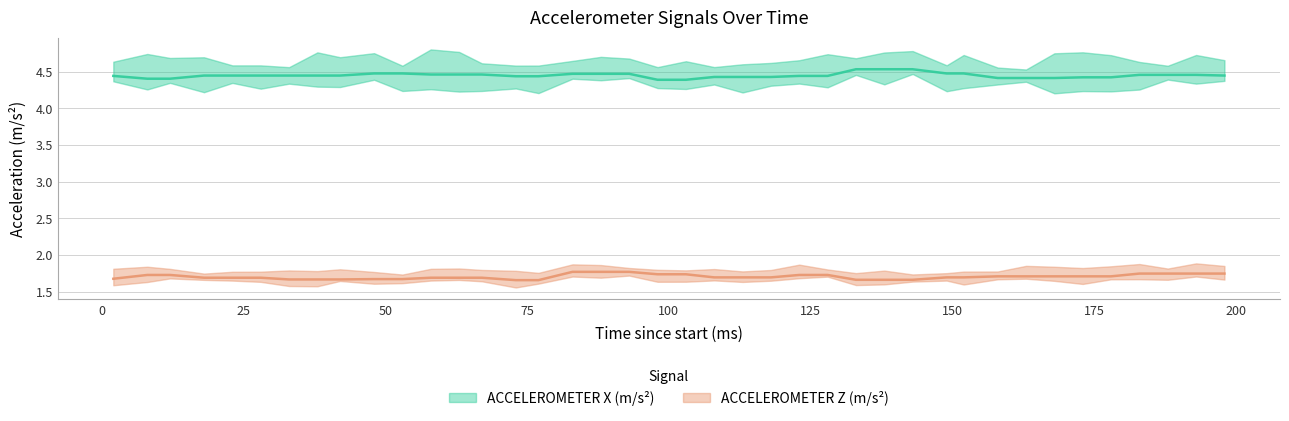

How many categories are shown in the chart?

40